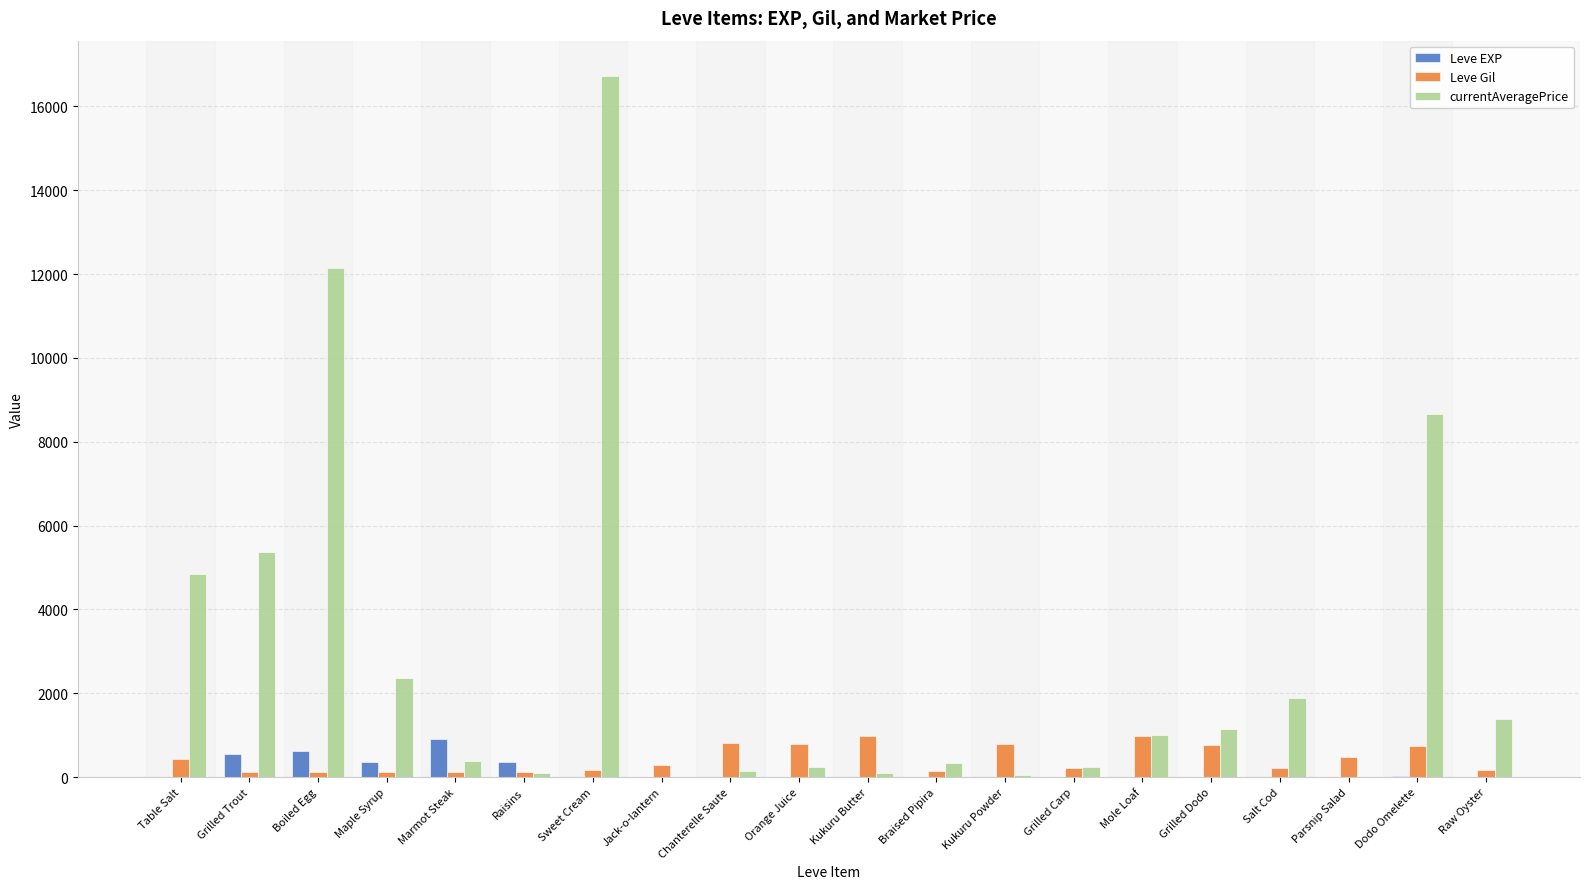

At which label does currentAveragePrice reach its peak?

Sweet Cream